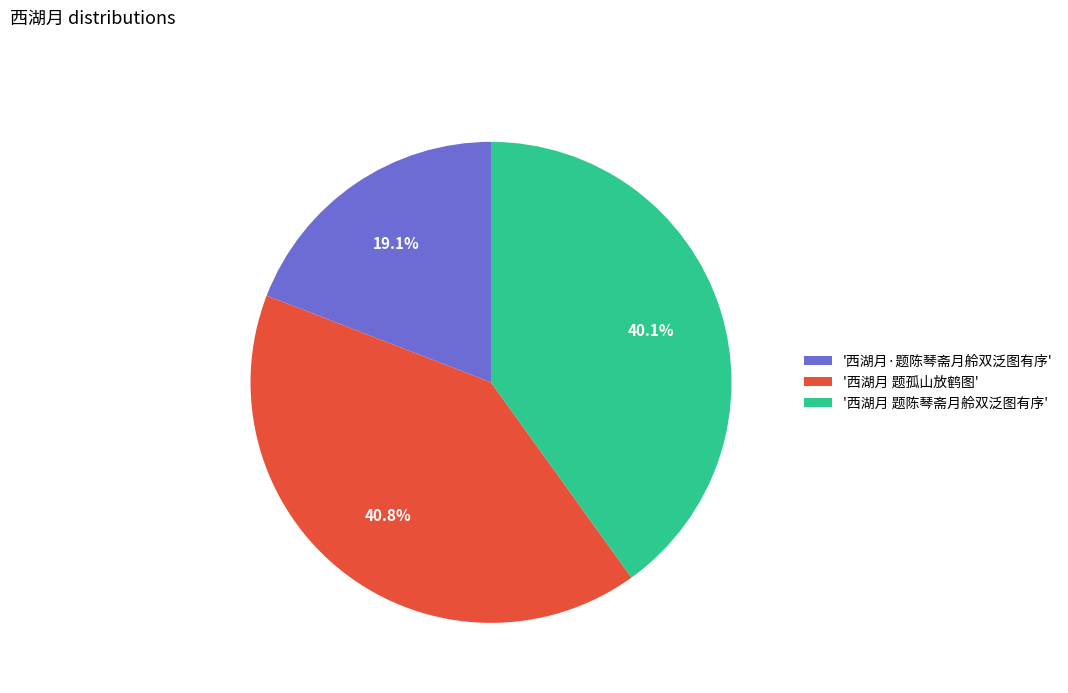

Which slice is the largest?

'西湖月 题孤山放鹤图'